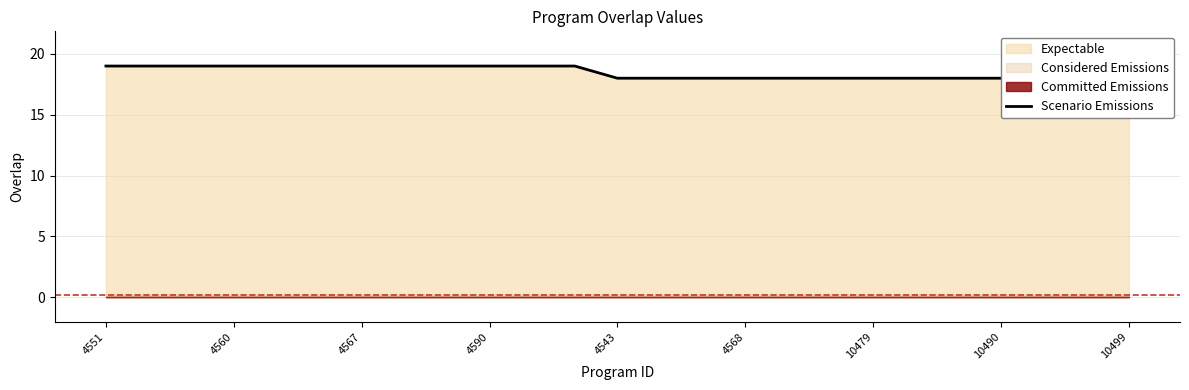

Between 22 and 19, which is larger?

22